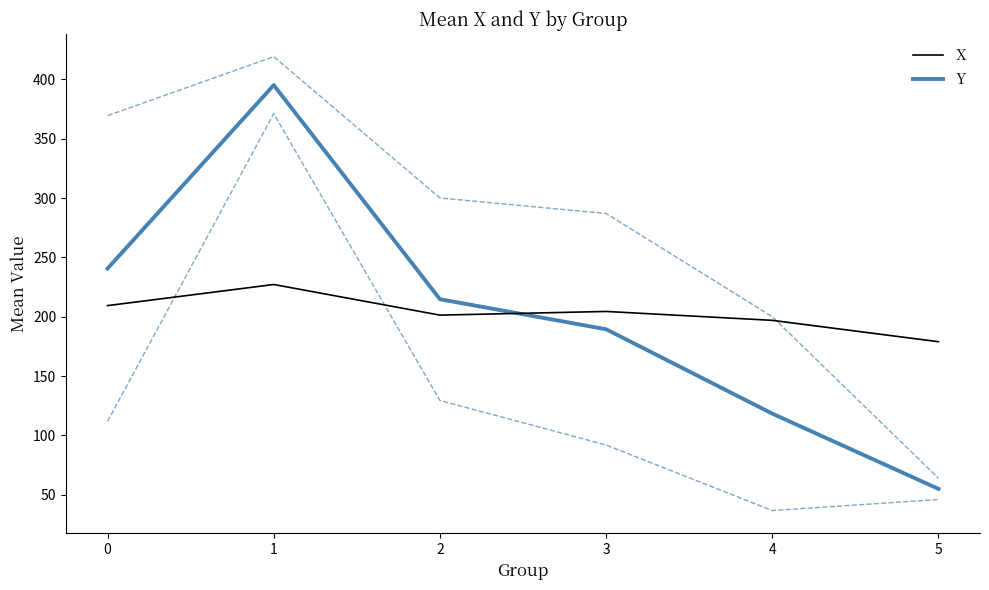

What are all the series names shown in the legend?

X, Y